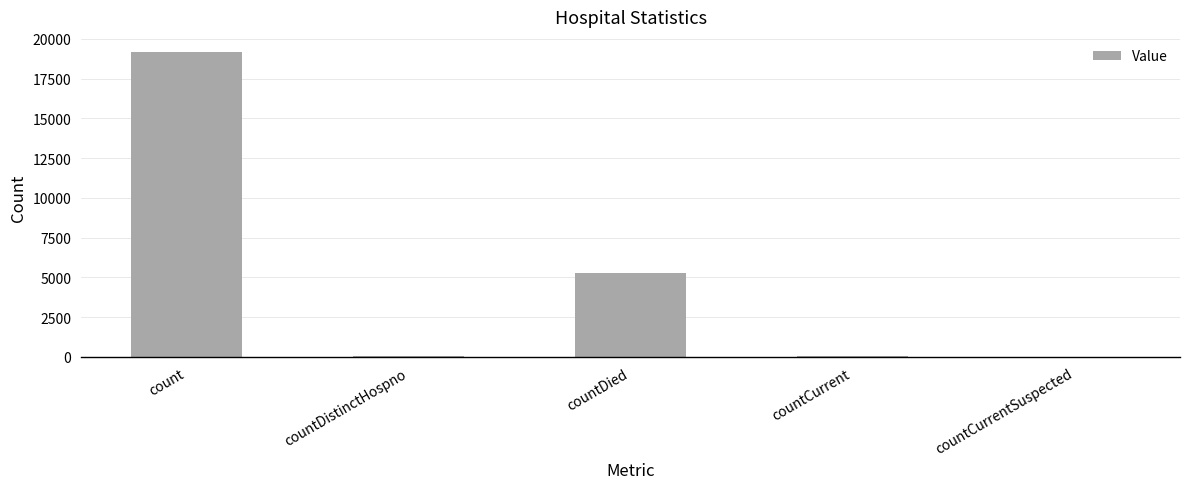

What is the average value?

4903